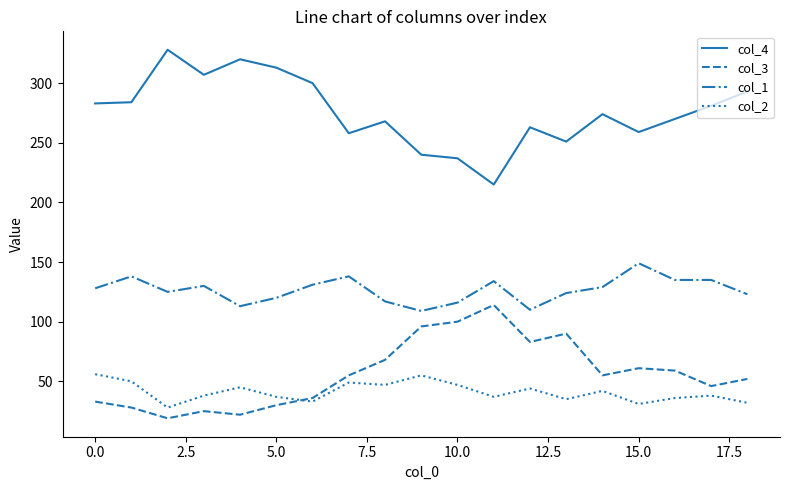

Which series has the largest total across all categories?

col_4